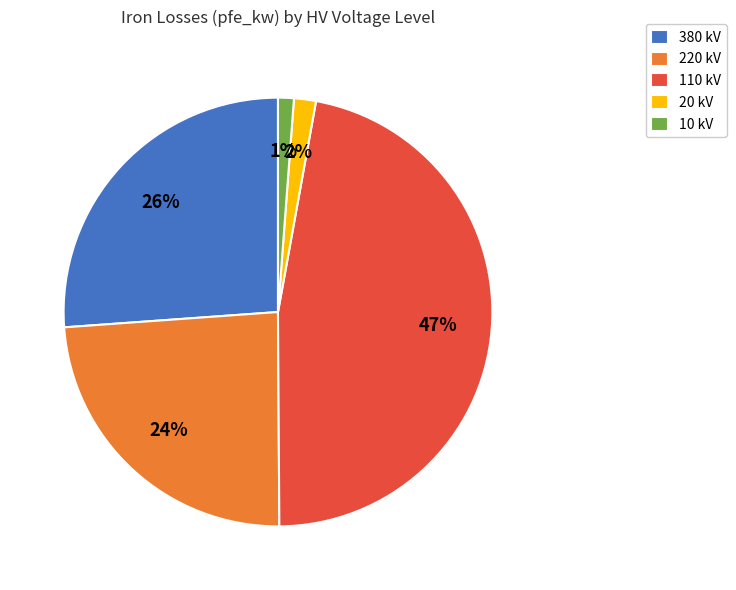

Combined, do 220 kV and 110 kV account for over 50%?

Yes